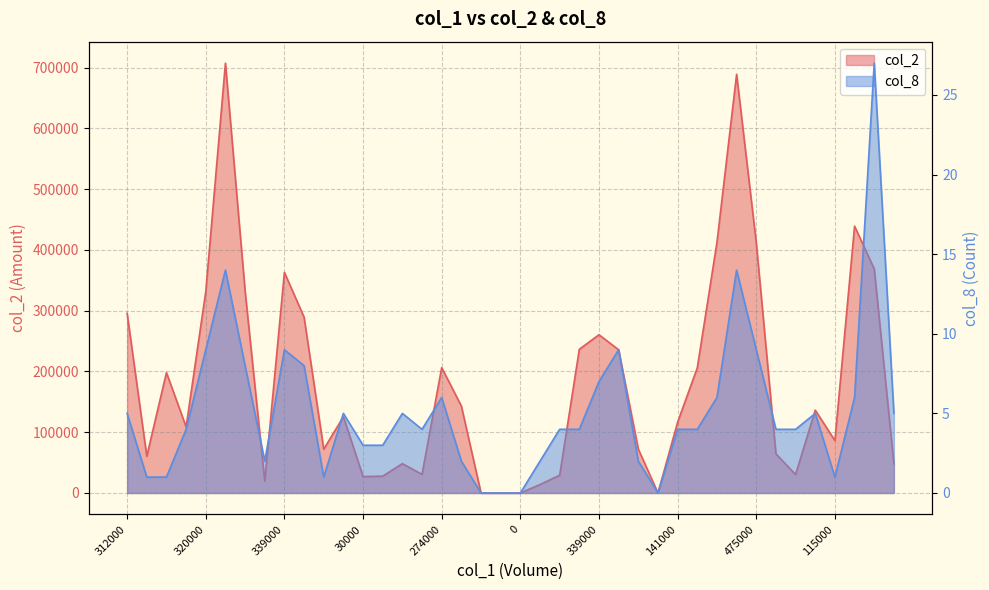

Which series has the largest total across all categories?

col_2